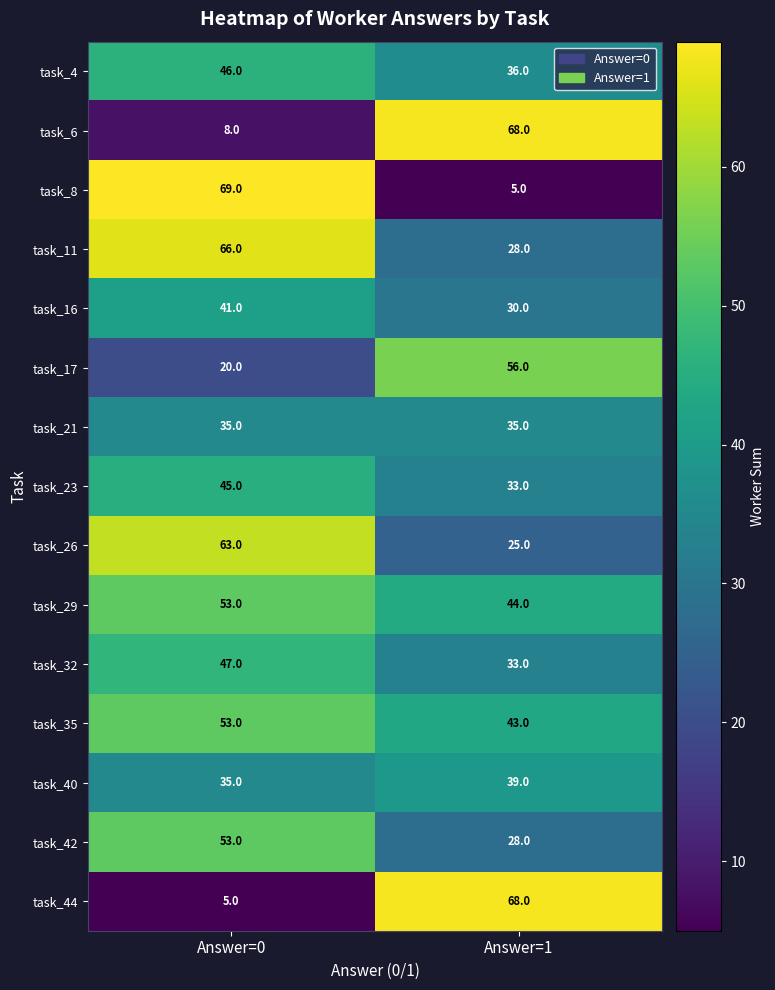

What is the sum of the task_23 values at Answer=0 and Answer=1?

78